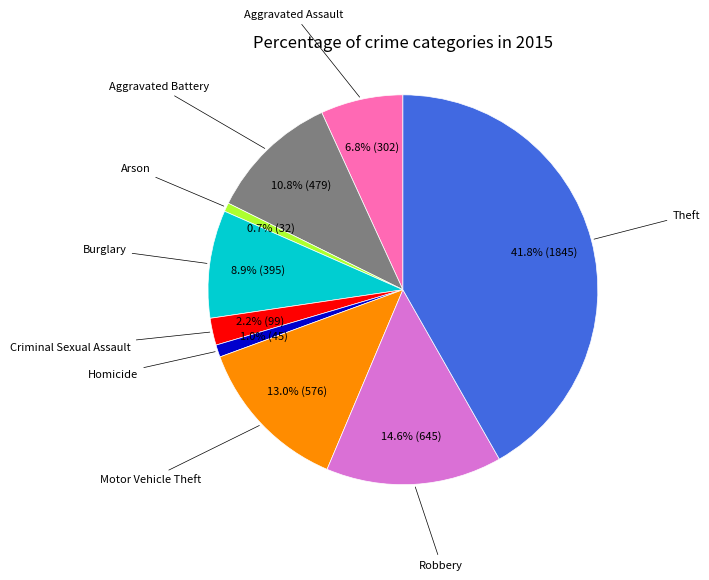

Is there a majority slice in this chart?

No